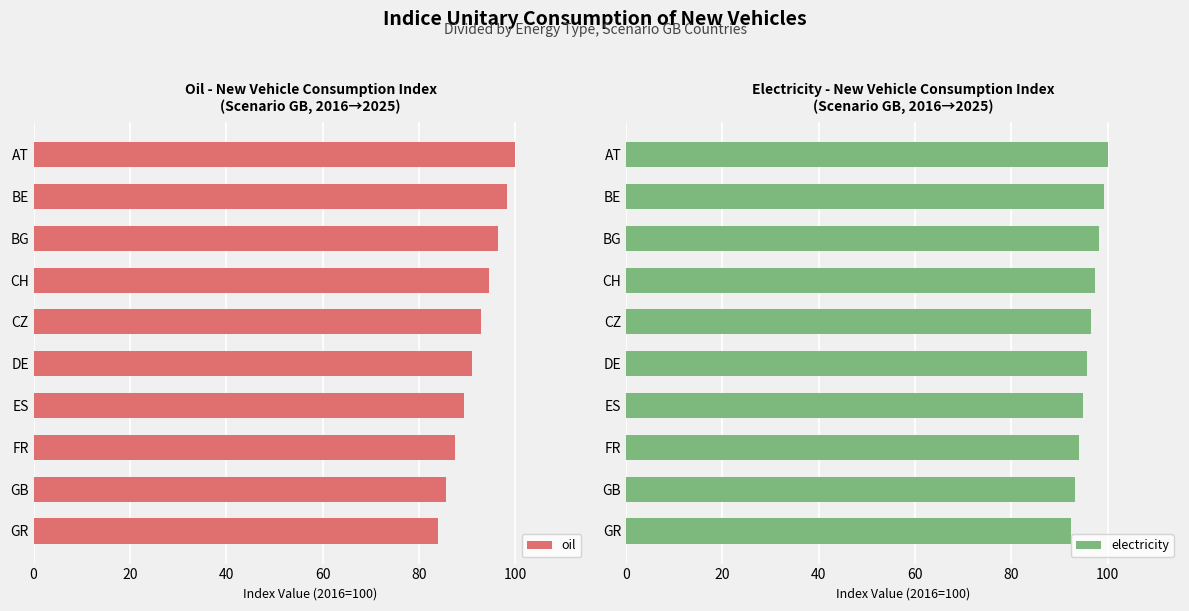

What value does the oil series have at CZ?

92.9